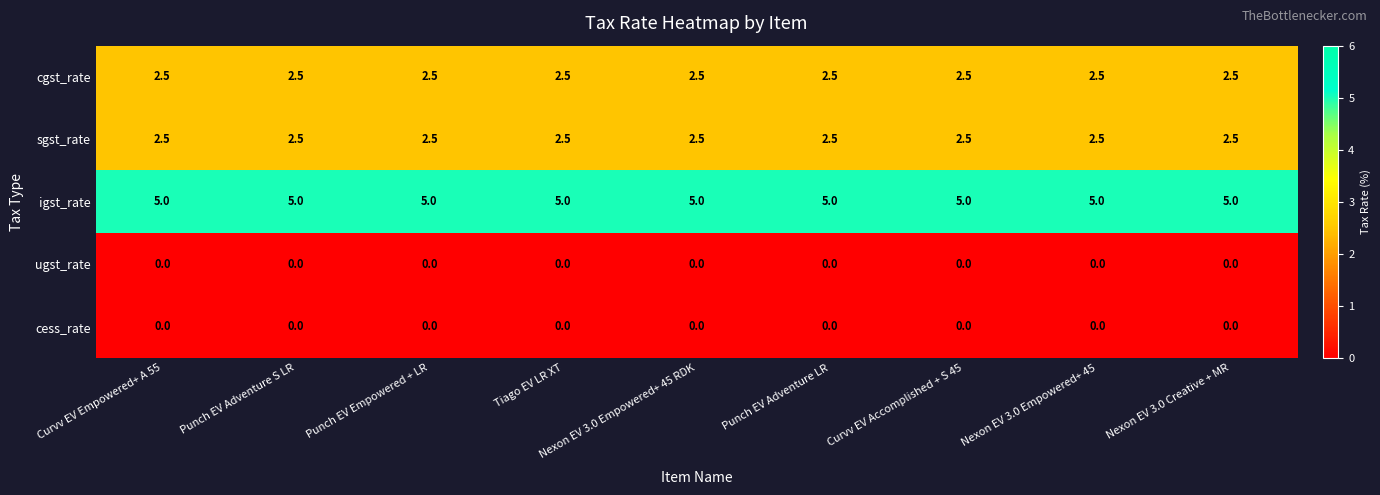

What is the maximum value shown in the chart?

5.0